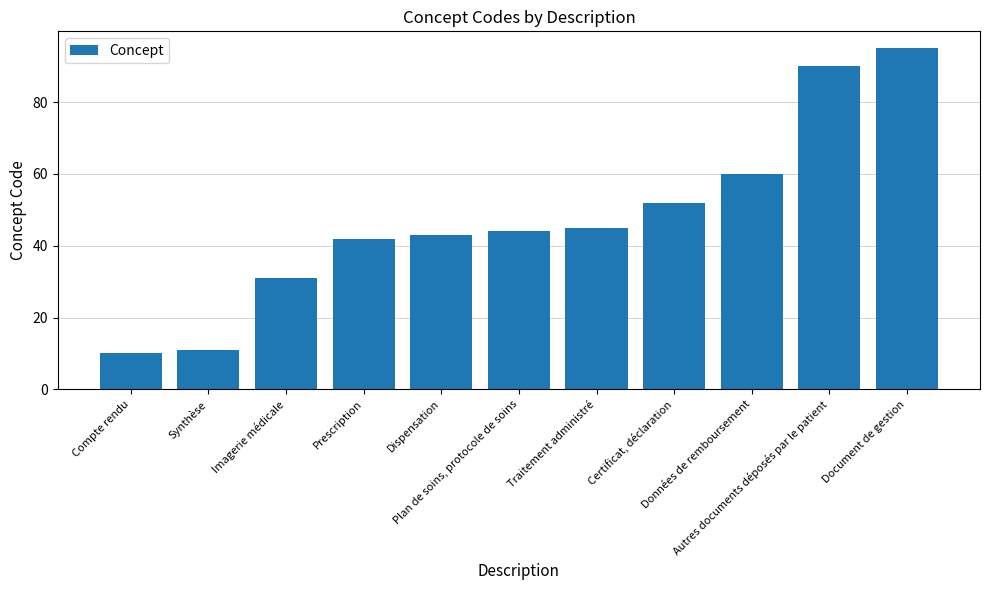

List the labels in order of value, smallest first.

Compte rendu, Synthèse, Imagerie médicale, Prescription, Dispensation, Plan de soins, protocole de soins, Traitement administré, Certificat, déclaration, Données de remboursement, Autres documents déposés par le patient, Document de gestion